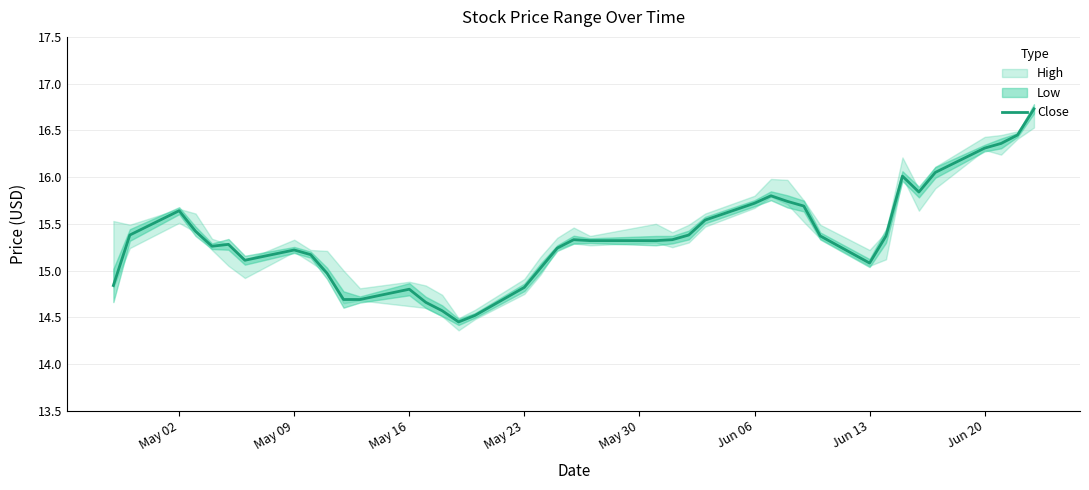

How many lines are shown in the chart?

1